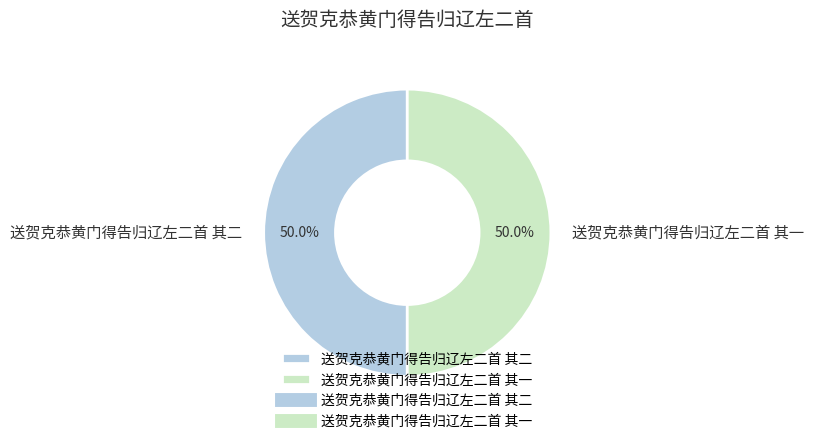

How much of the chart is everything except 送贺克恭黄门得告归辽左二首 其一?

50.0%